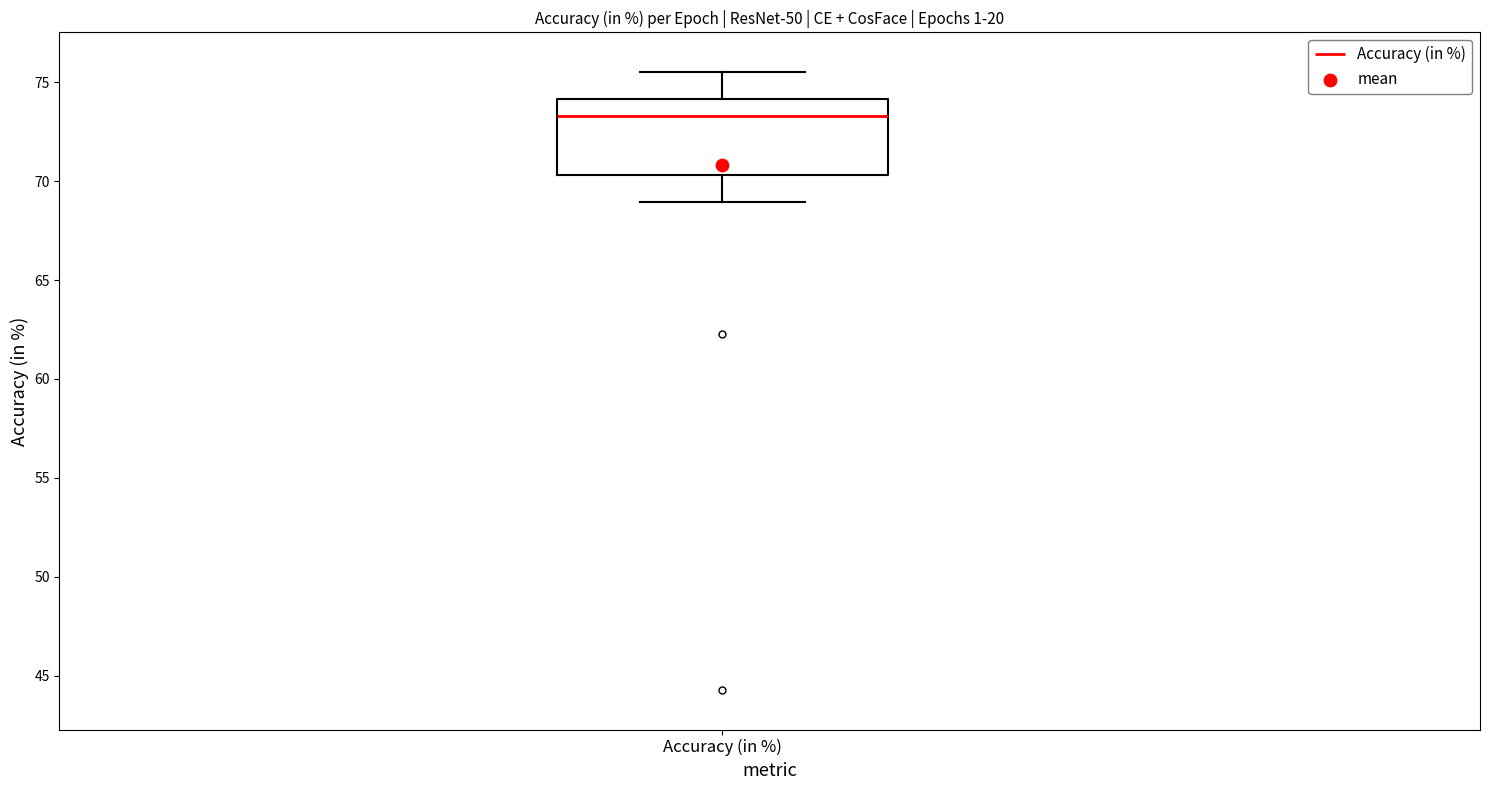

Transcribe this box plot: give where the median line is, the range the box spans, and where the two whiskers end, as read against the y-axis. The values are not printed on the chart, so give them approximately, as read against the axis.

median 73.5, box 70.5 to 74.0, whiskers 69.0 to 75.5